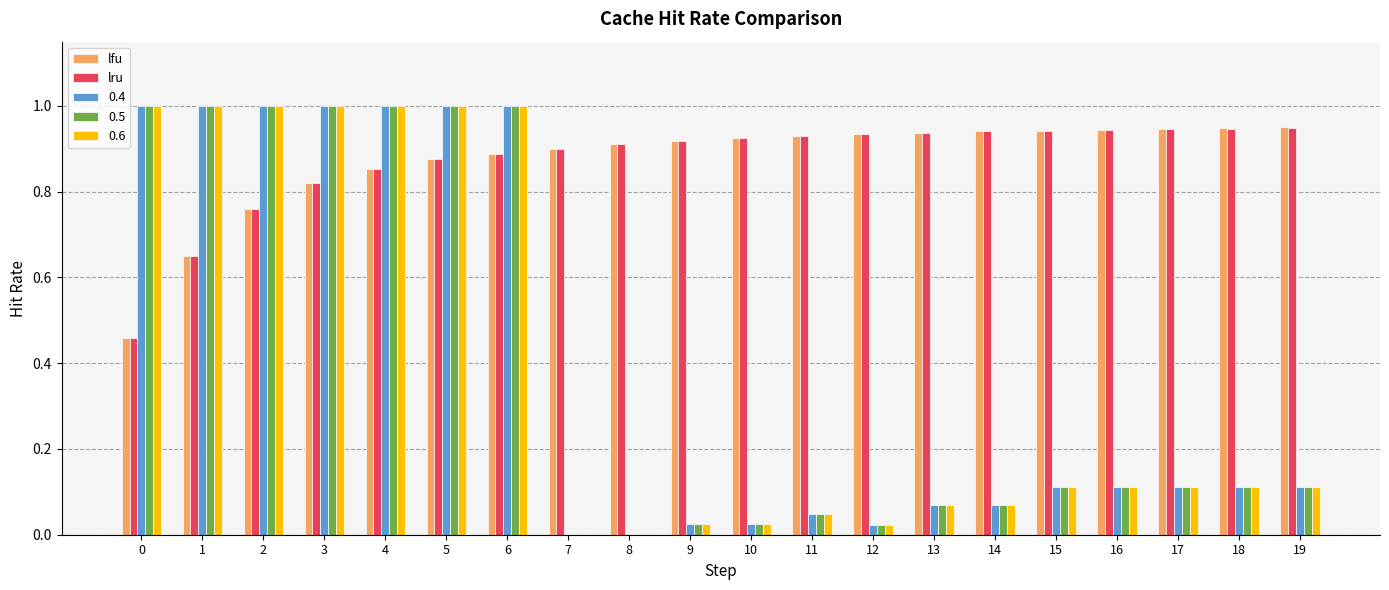

True or false: 0.6 has a value of 0.1 at 15.

True